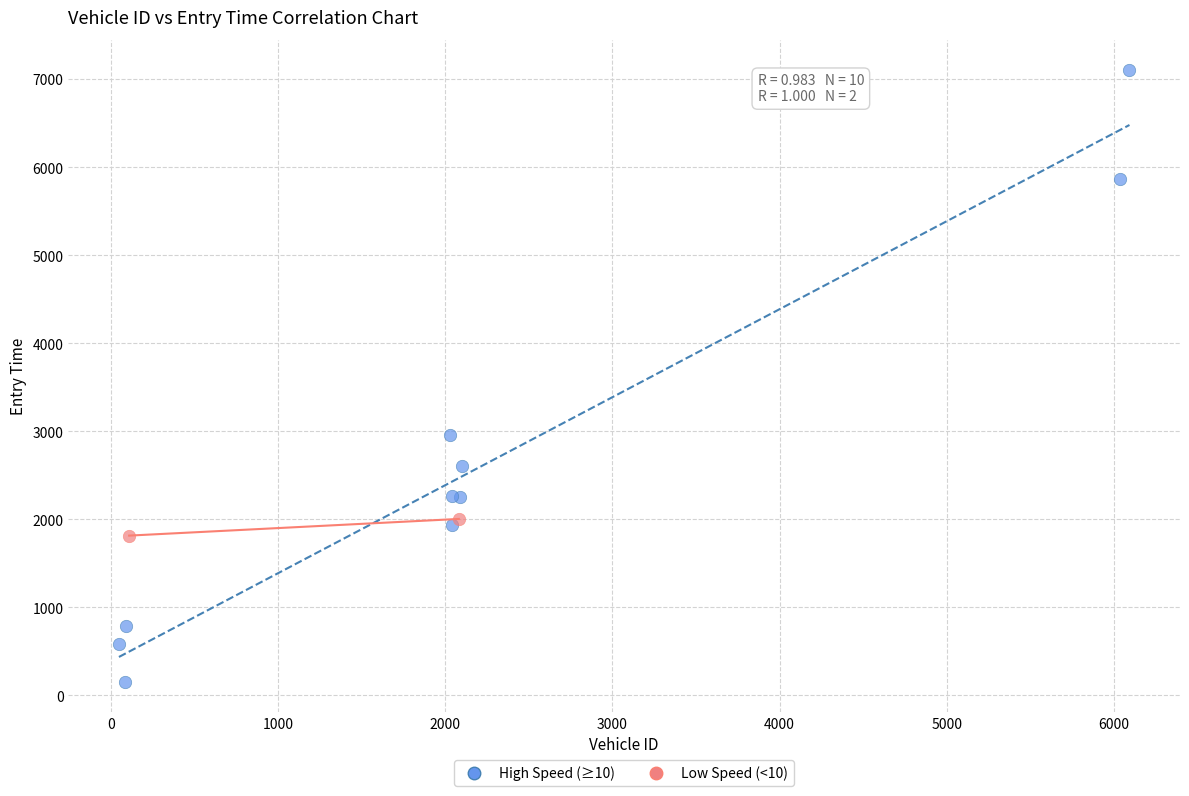

Which series reaches the minimum Y coordinate?

High Speed (≥10)